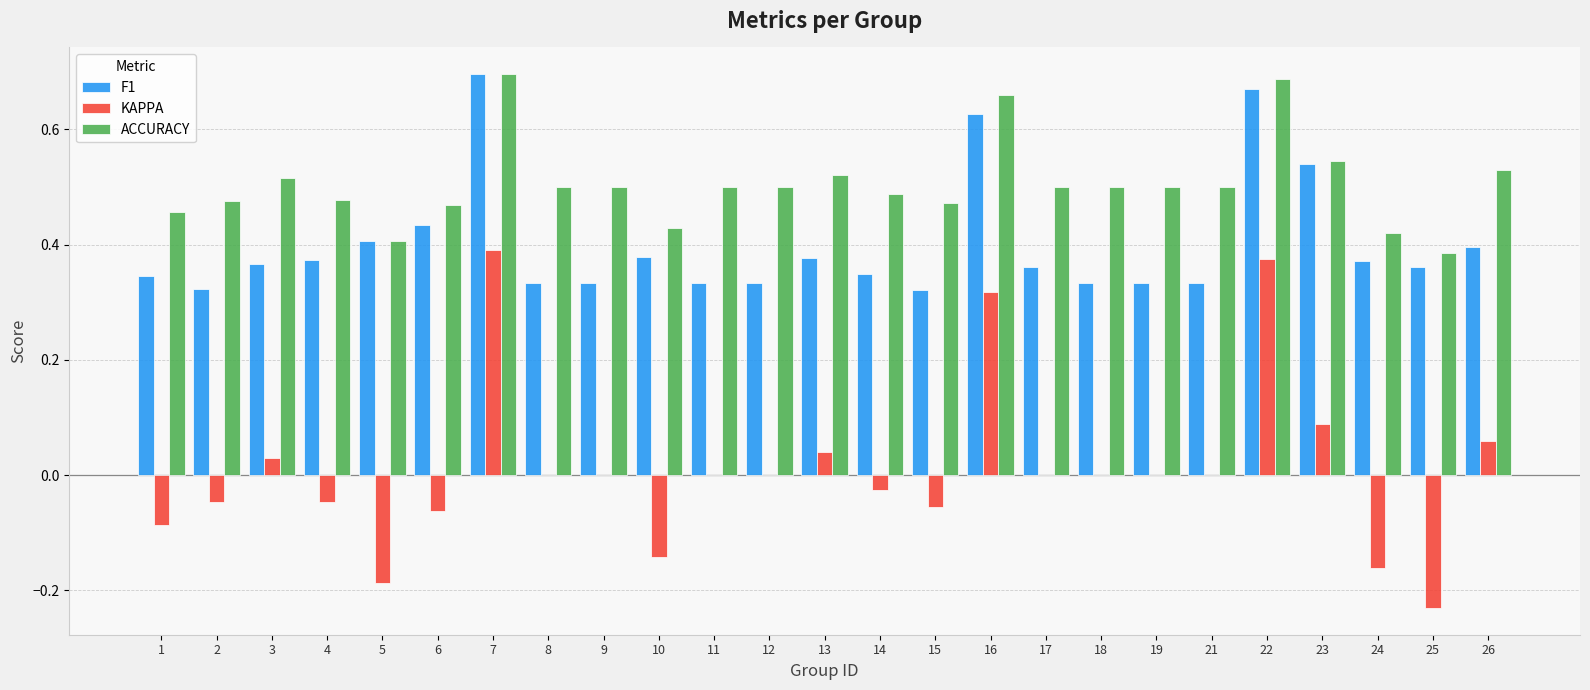

Is the value of KAPPA at 21 greater than the value of F1 at 26?

No